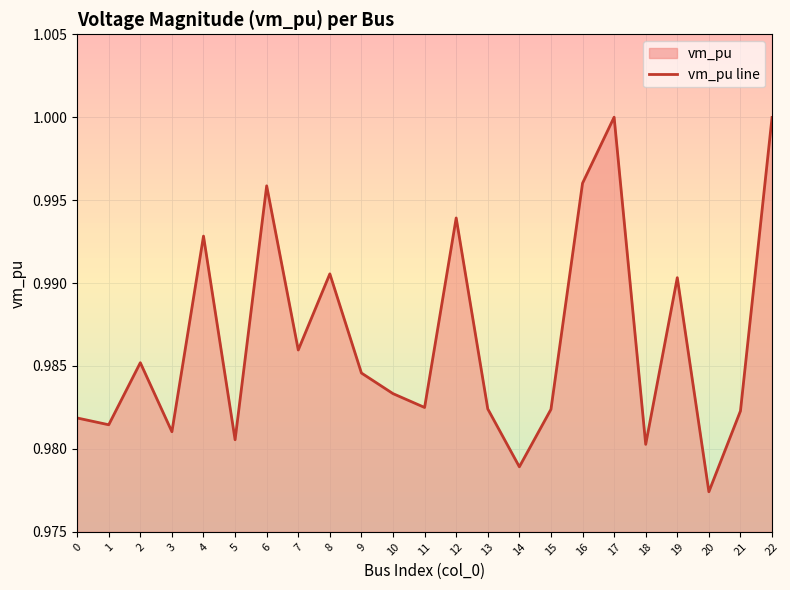

The chart shows a value of 0.5 at 19. True or false?

False